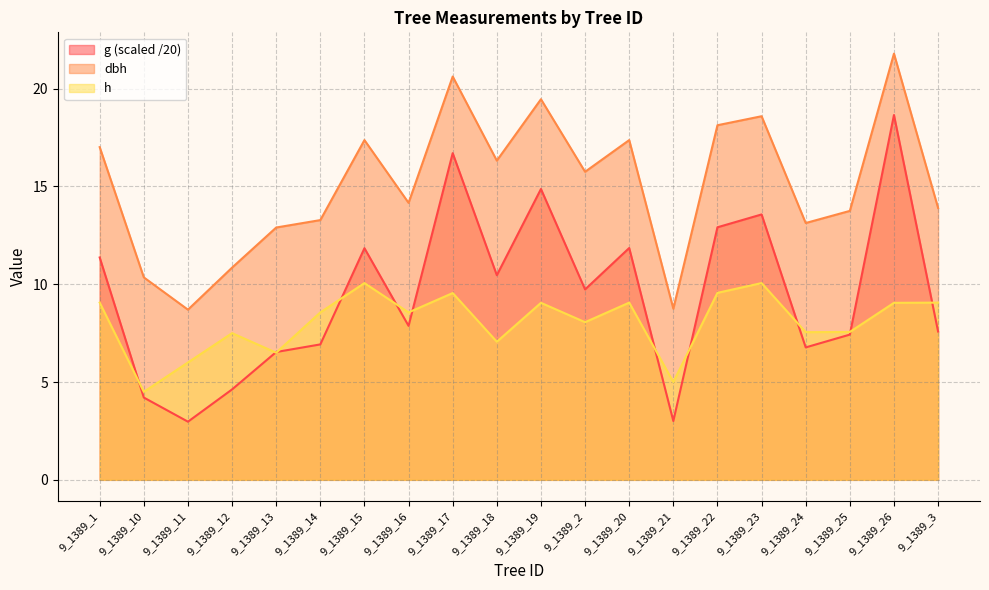

The value of h at 9_1389_24 is 7.5. True or false?

True